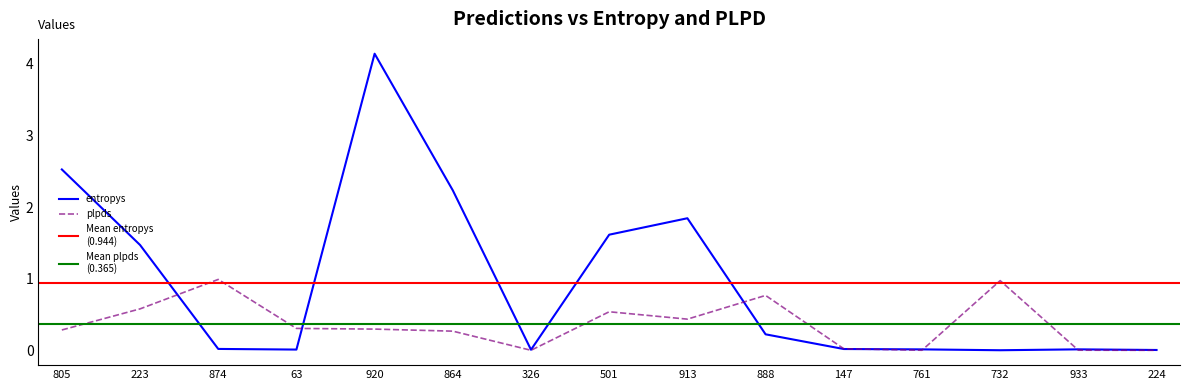

What is the difference between the maximum and second lowest values in the plpds series?

1.0